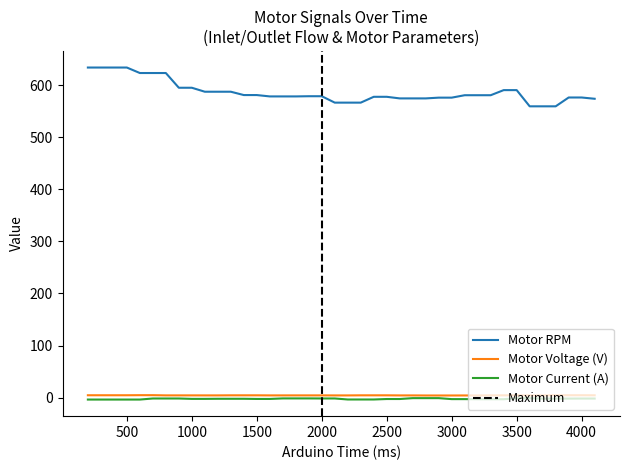

Which series has the largest range (max minus min)?

Motor RPM